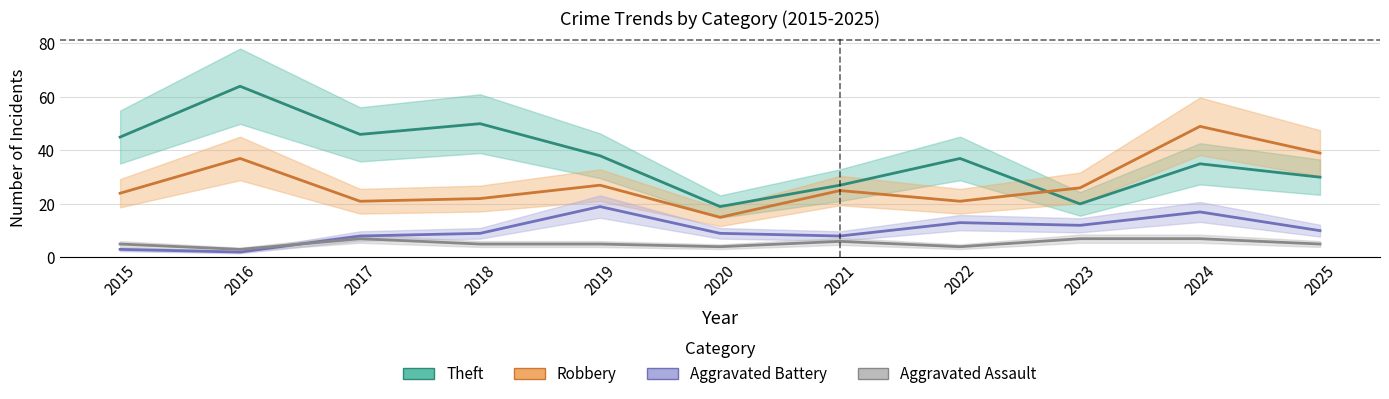

How many distinct data groups are displayed?

4